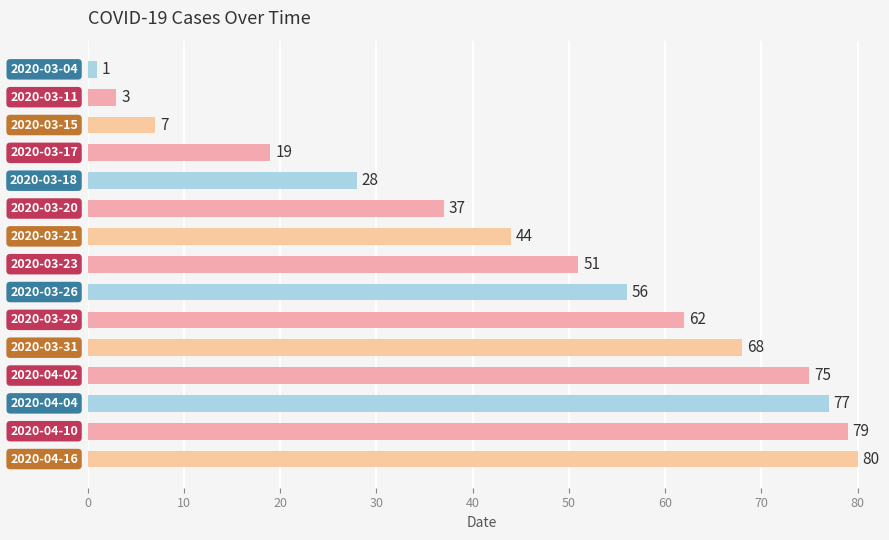

What is the difference between the second highest and second lowest values?

76